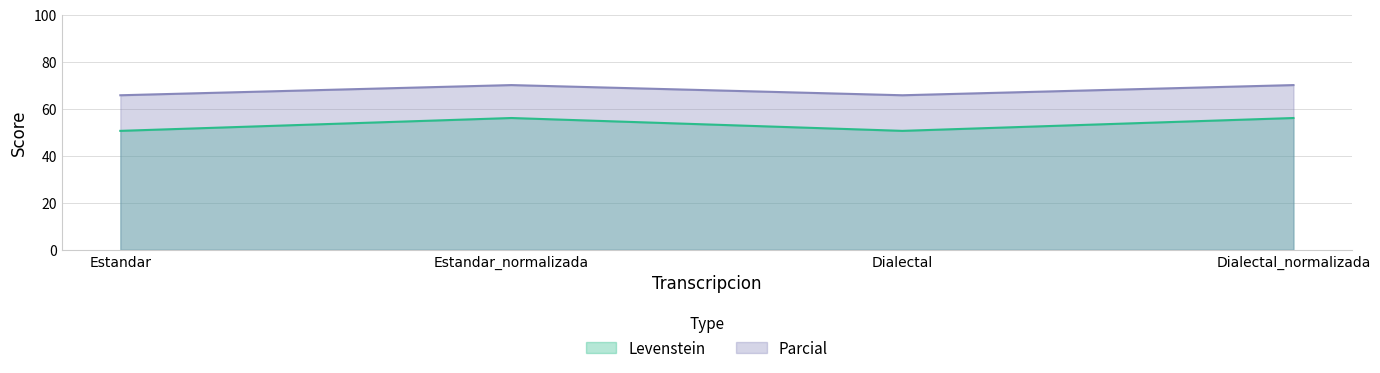

At which category does Parcial reach its first local peak?

Estandar_normalizada